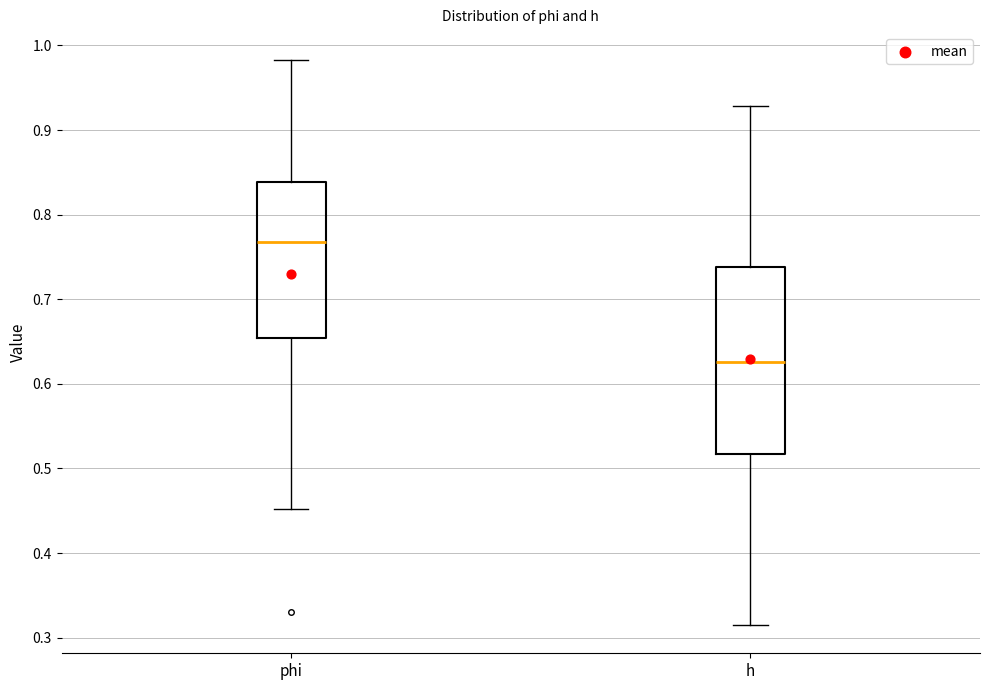

Reading left to right, transcribe this box plot: for each box, give where its median line is, the range the box spans, and where its two whiskers end, as read against the y-axis. The values are not printed on the chart, so give them approximately, as read against the axis.

phi: median 0.77, box 0.65 to 0.84, whiskers 0.45 to 0.98
h: median 0.63, box 0.52 to 0.74, whiskers 0.31 to 0.93